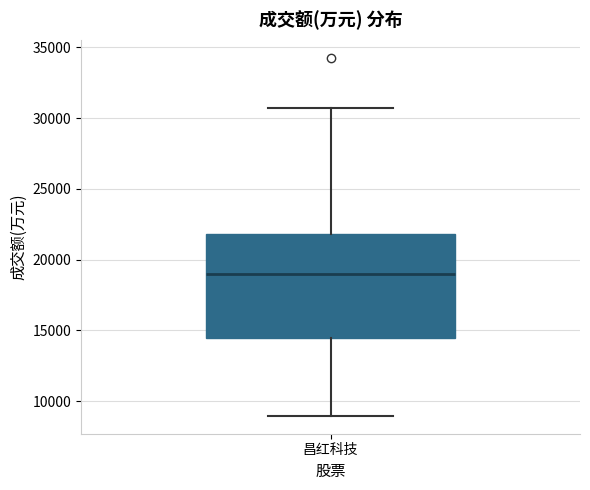

Where does the median line of the box for 昌红科技 sit on the y-axis? The values are not printed on the chart, so give them approximately, as read against the axis.

19000